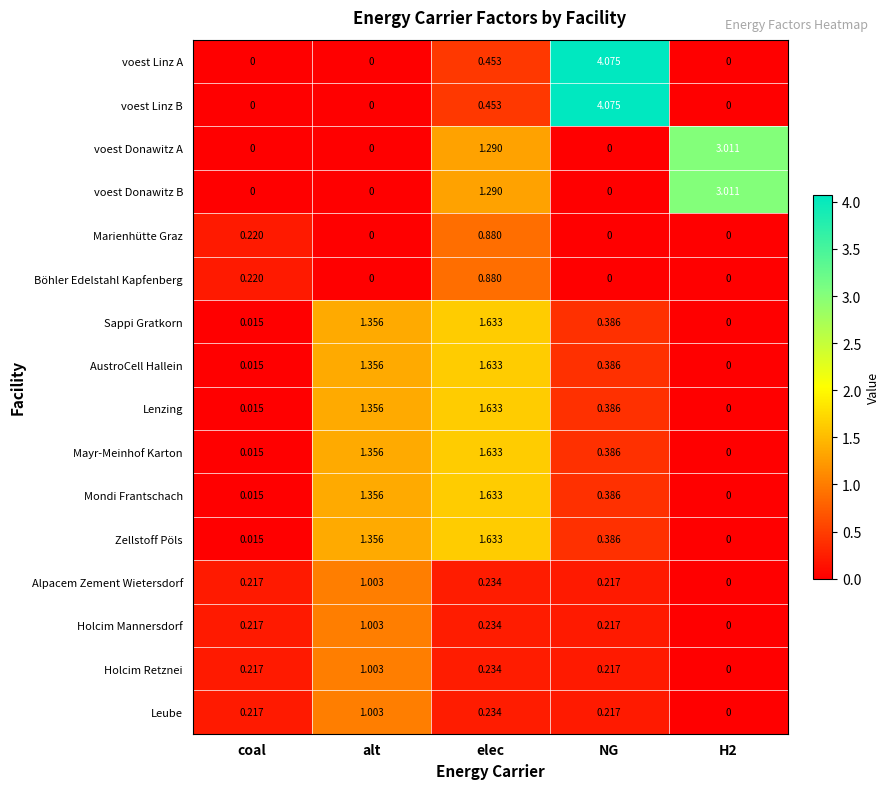

At which label does Marienhütte Graz reach its peak?

elec